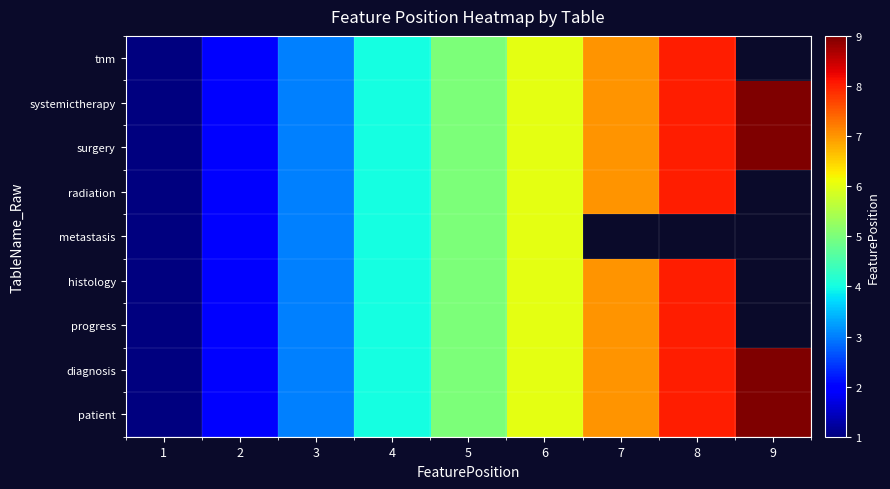

Between 3 and 8, which is larger?

8